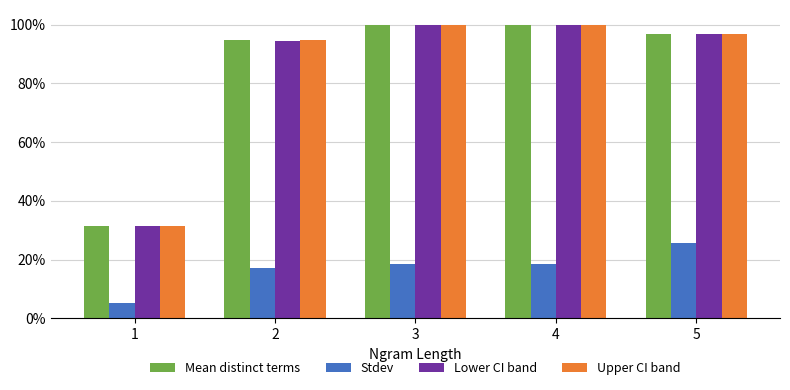

What are all the series names shown in the legend?

Mean distinct terms, Stdev, Lower CI band, Upper CI band